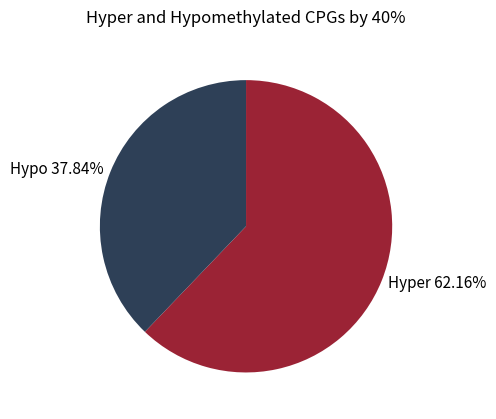

What is the ratio of the value at Hypo 37.84% to the value at Hyper 62.16%?

0.6